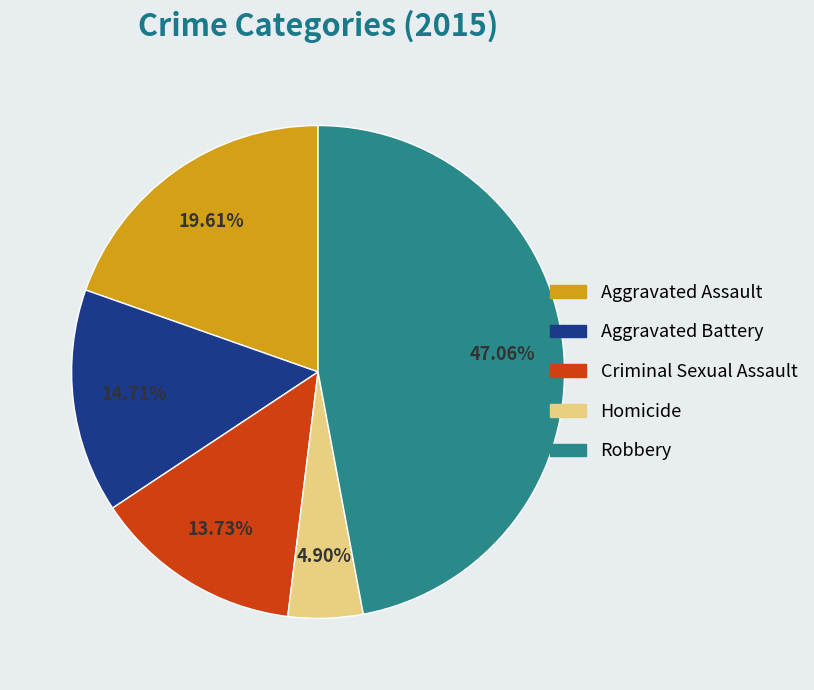

Between Homicide and Aggravated Assault, which is larger?

Aggravated Assault